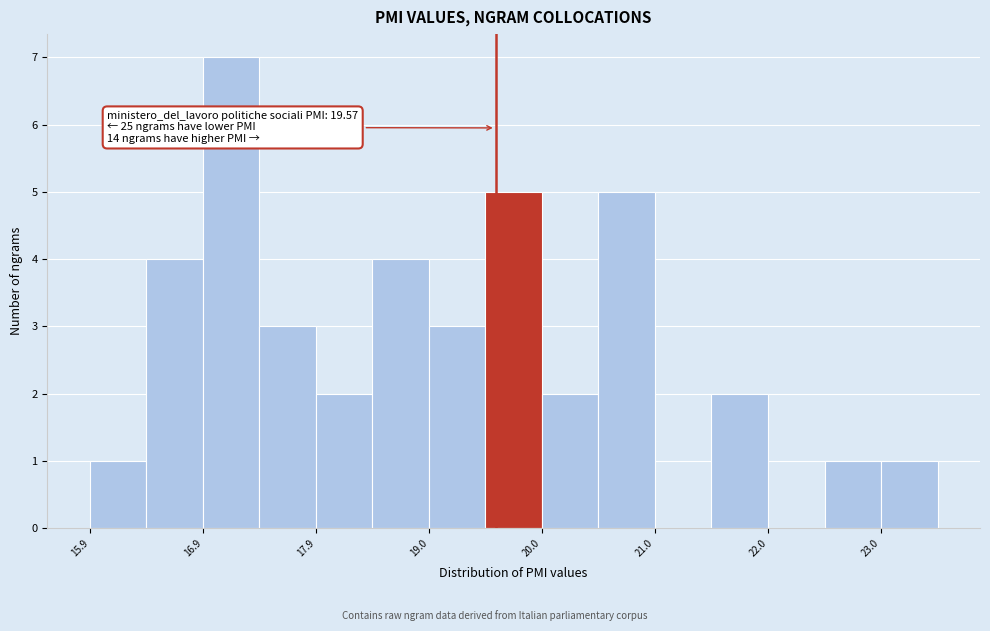

Read against the x-axis, roughly where is the centre of the tallest bar?

17.2